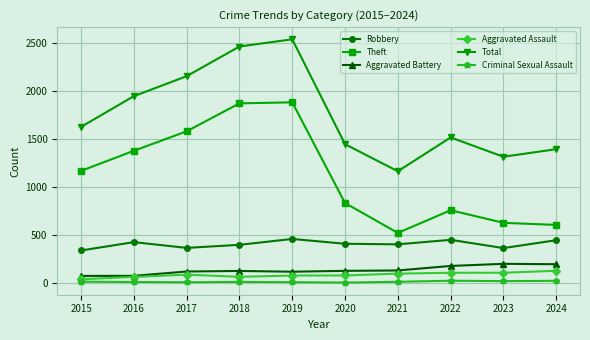

True or false: Aggravated Battery and Criminal Sexual Assault intersect in this chart.

False